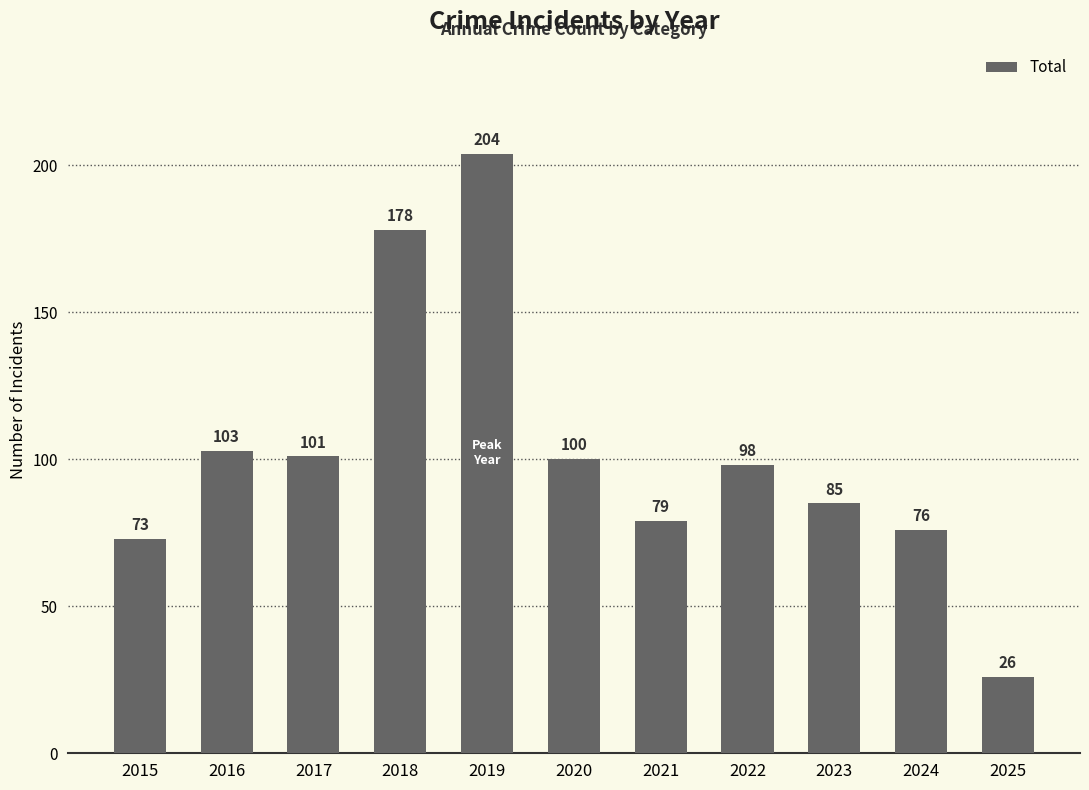

What is the difference between the second highest and minimum values?

152